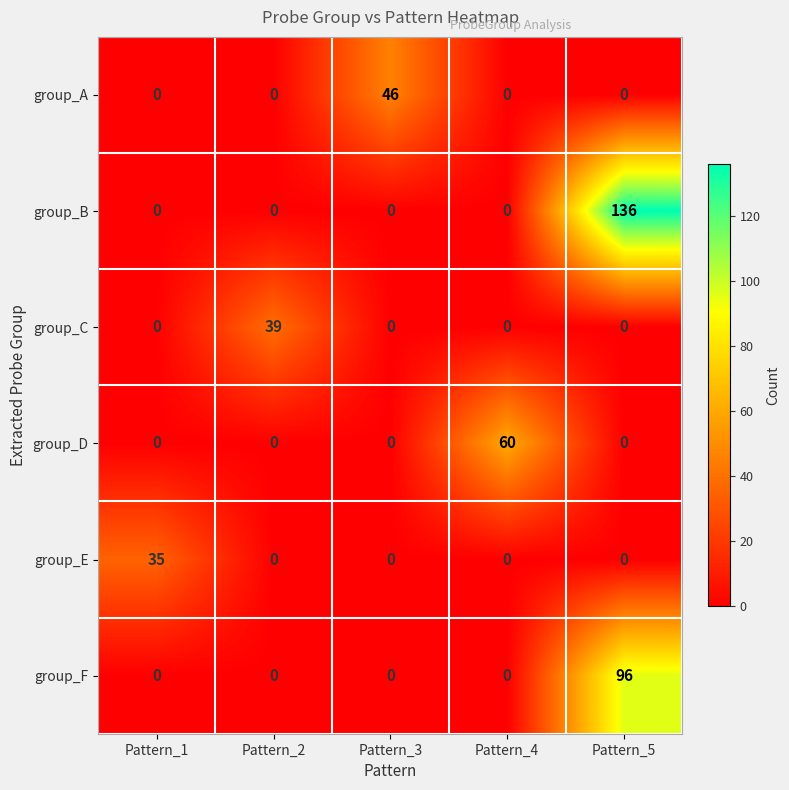

What is the maximum value for group_A?

46